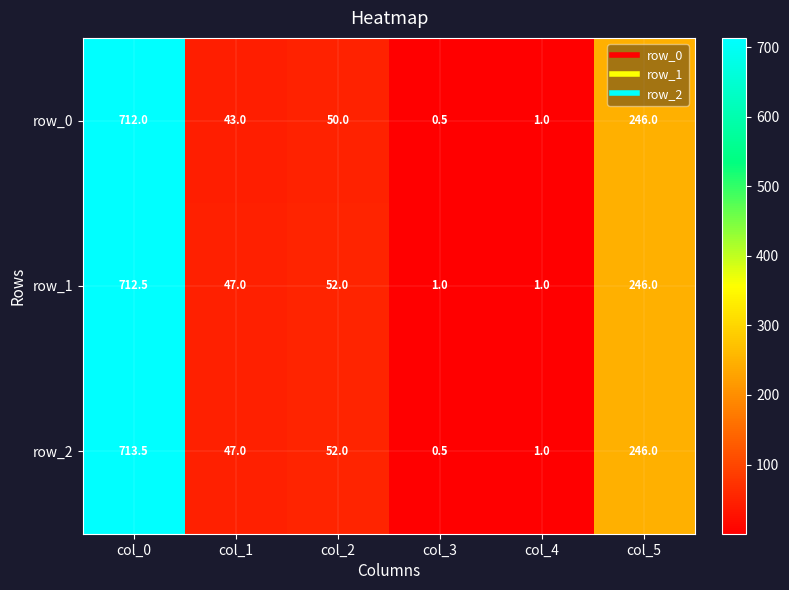

What is the sum of all row_1 values?

1059.5